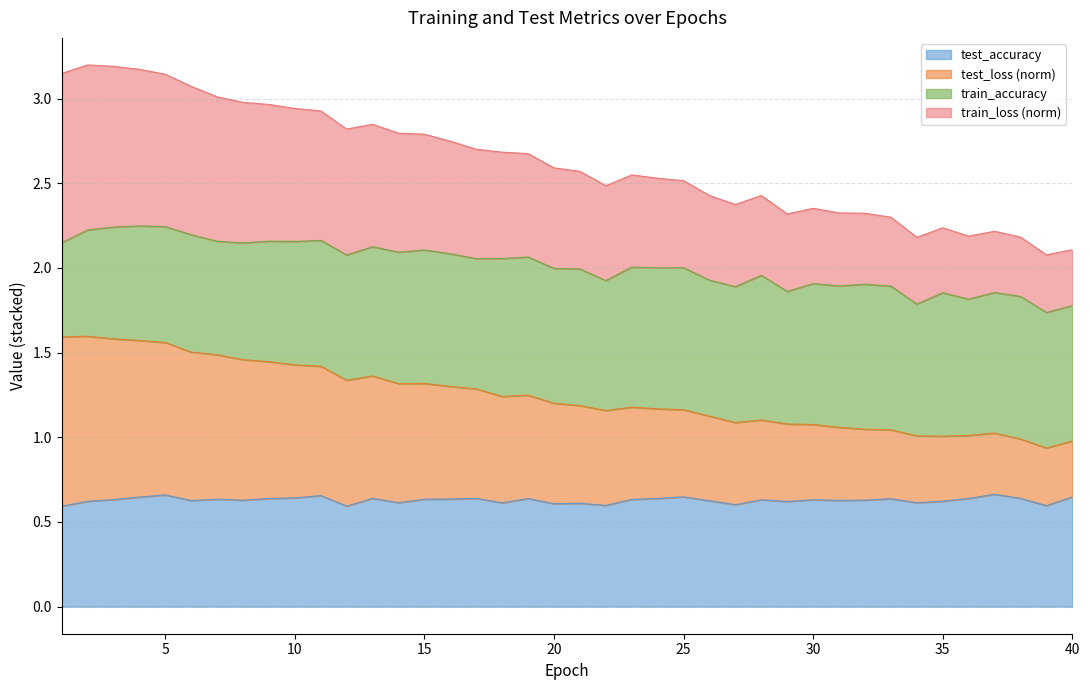

The value of train_loss at 18 is 2.7. True or false?

True